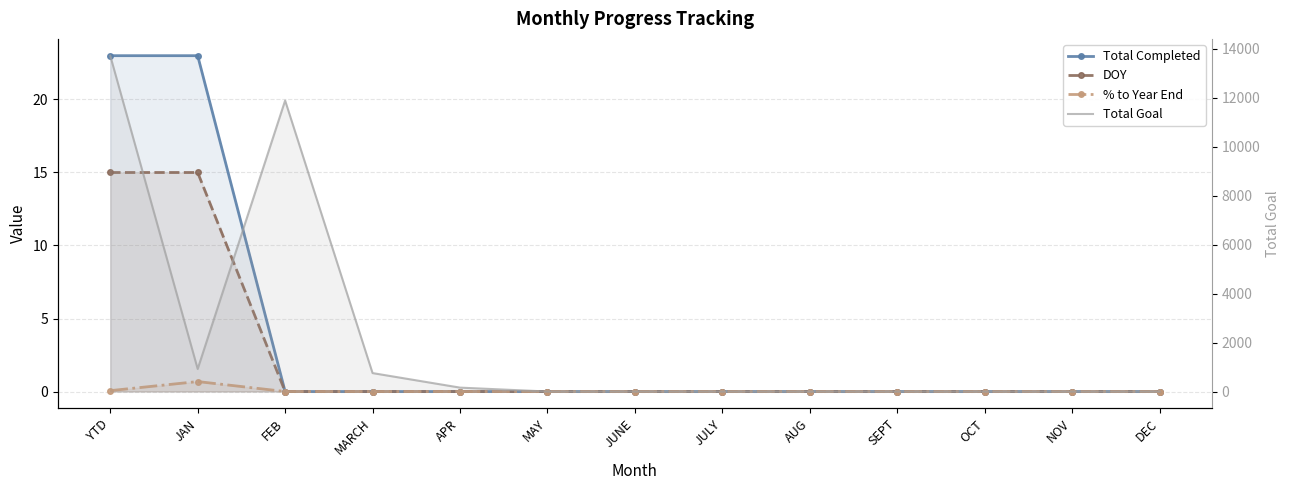

List the series in order of their peak value, lowest first.

% to Year End, DOY, Total Completed, Total Goal